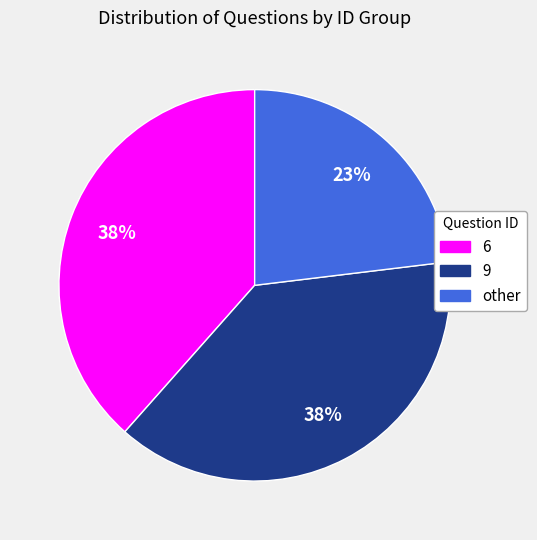

Is the sum of other and 9 greater than half?

Yes